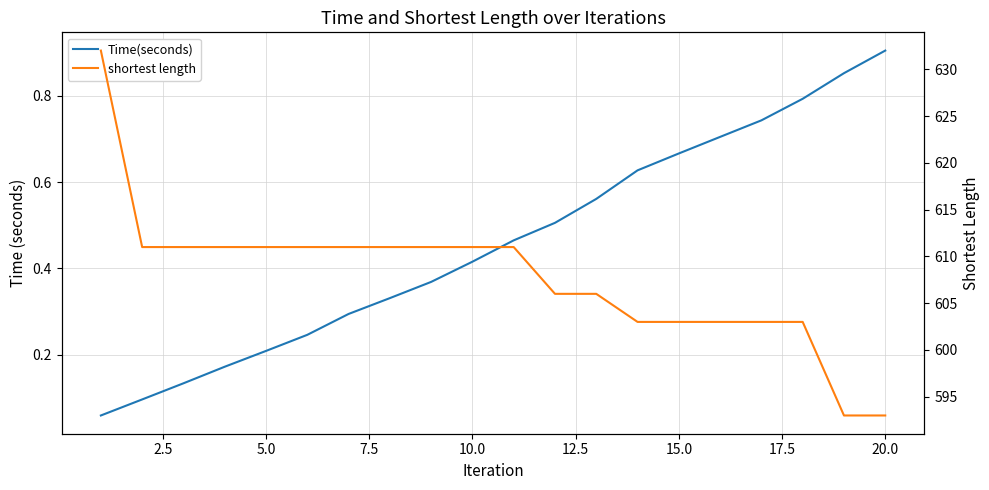

The Time(seconds) series shows 1.1 at 15.0. True or false?

False